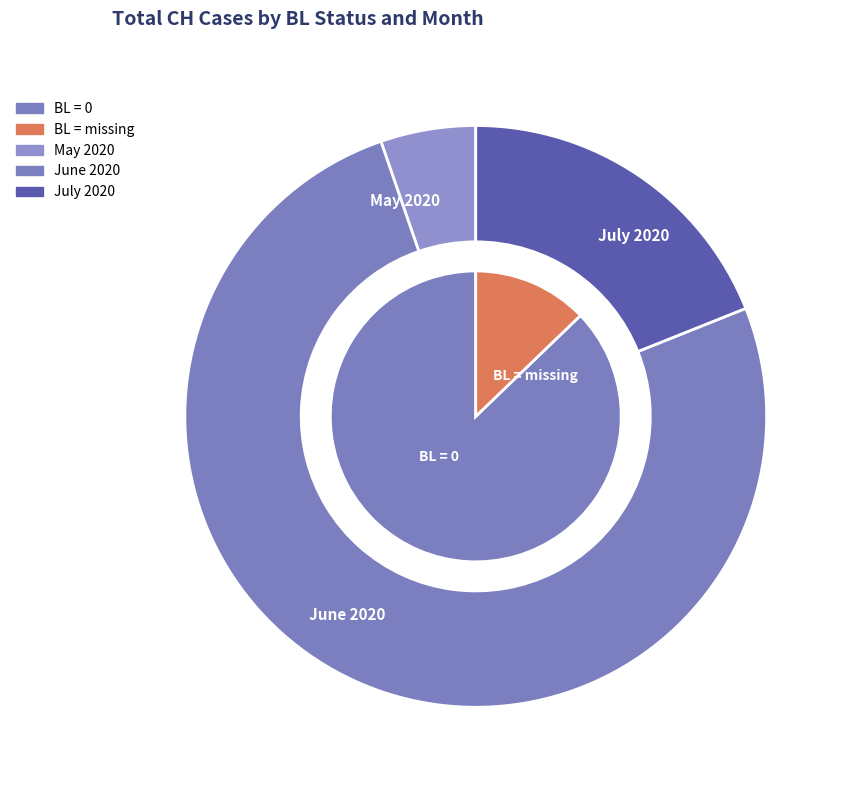

The 2020-07-06 slice represents 1% of the pie. True or false?

False